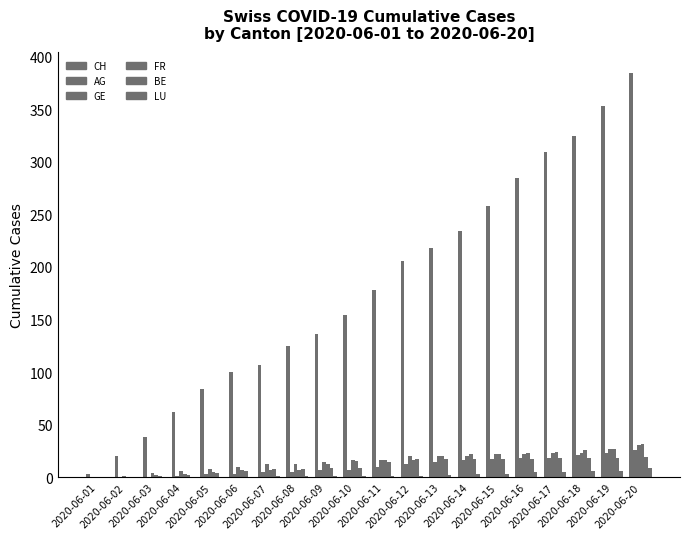

Are the bars horizontal?

No